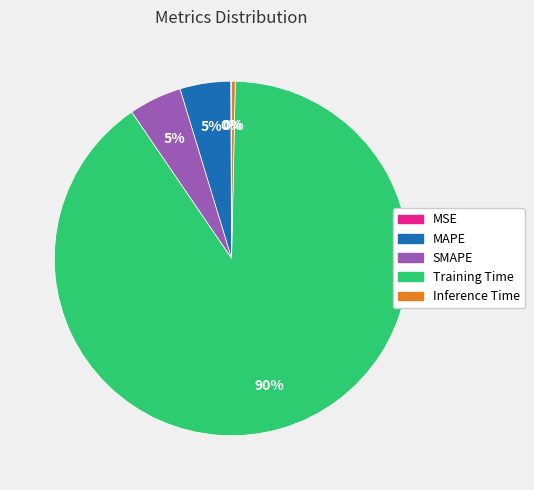

What percentage is the MAPE slice, to the nearest percent?

5%